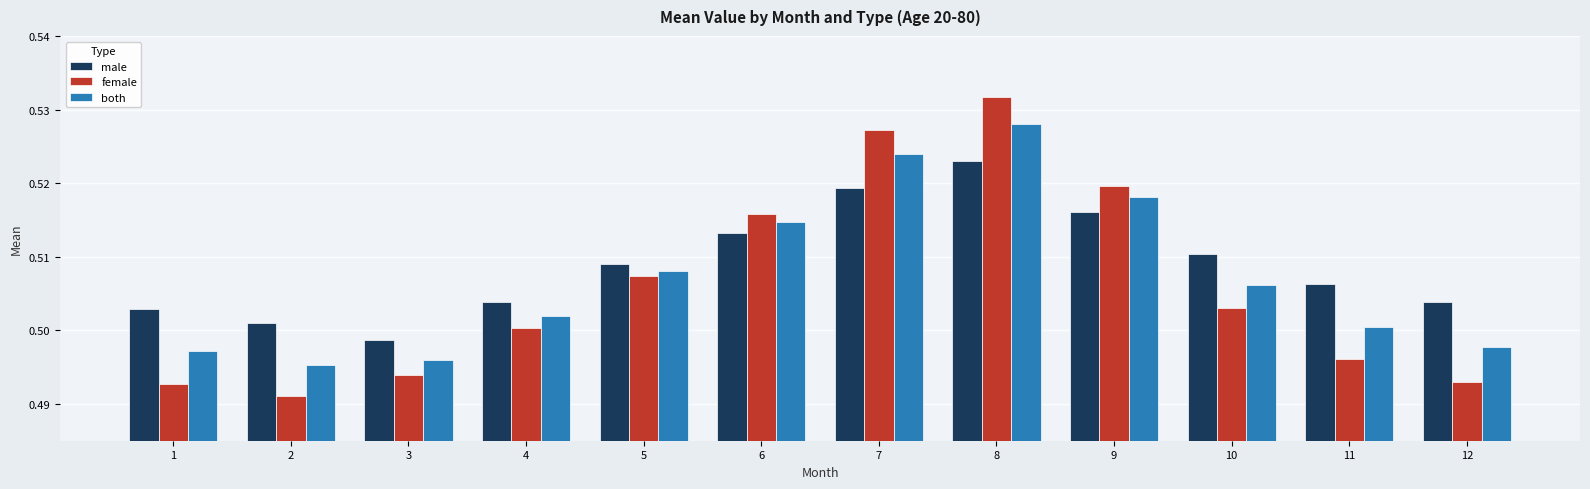

Is the value of male at 6 greater than the value of female at 2?

Yes